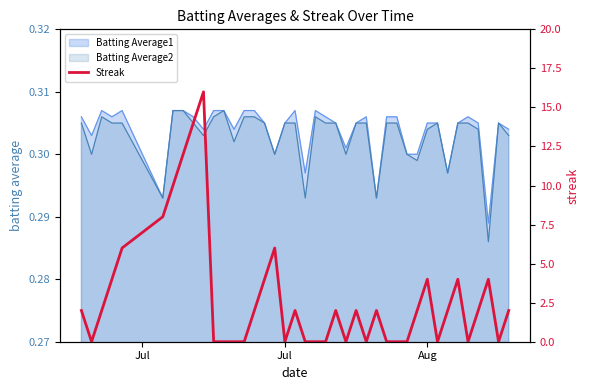

Where is the first local minimum?

Jul